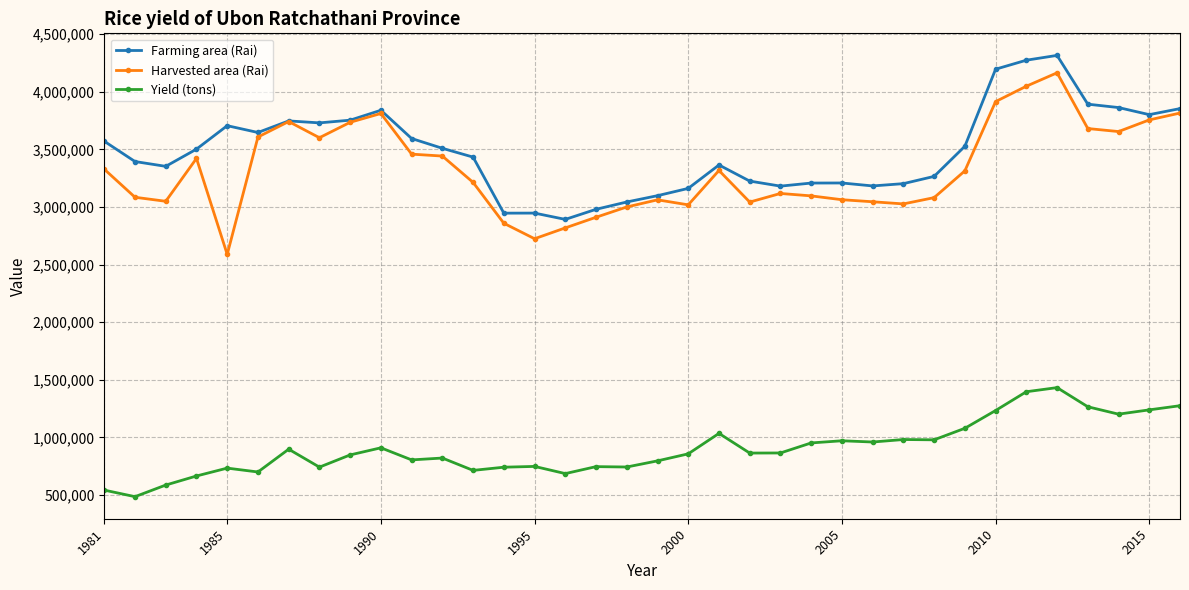

What is the smallest value displayed?

485860